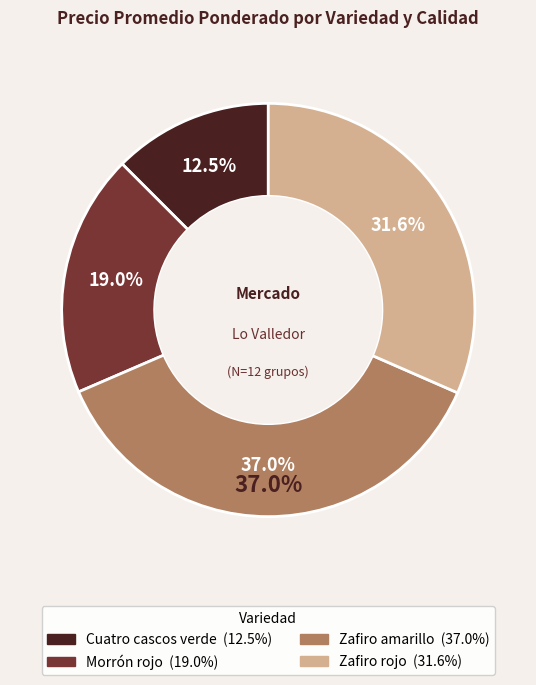

The Zafiro amarillo Extra slice represents 5% of the pie. True or false?

False